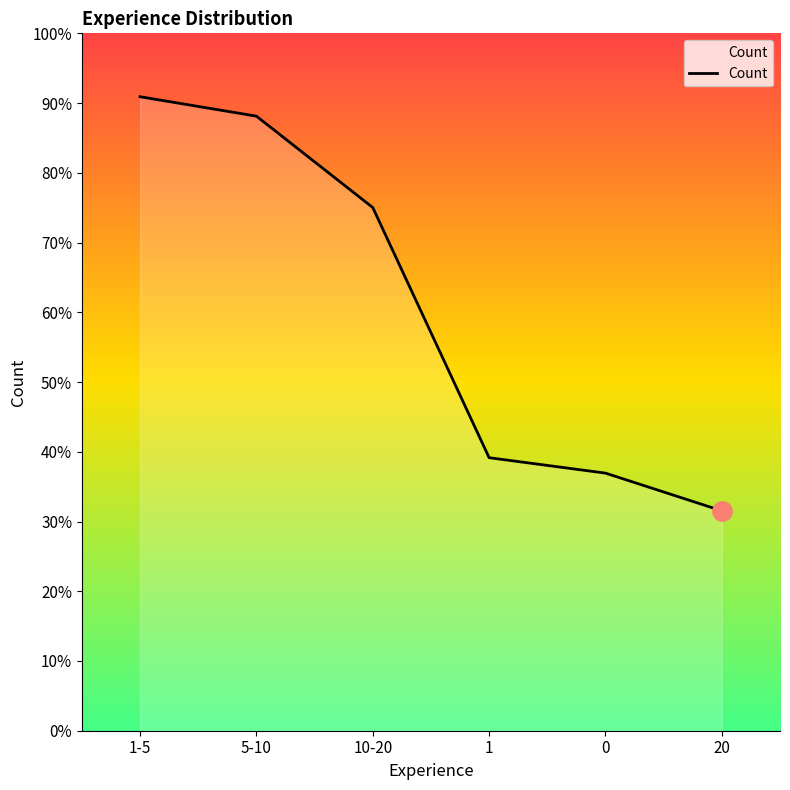

Does the chart display data point markers on the line(s)?

No